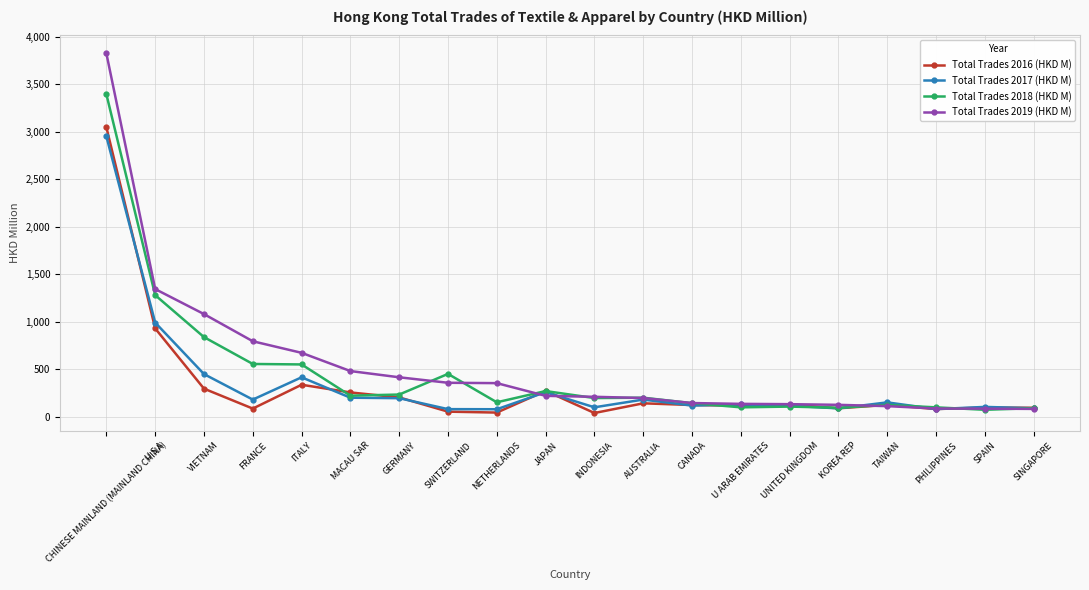

Count the number of categories in the chart.

20